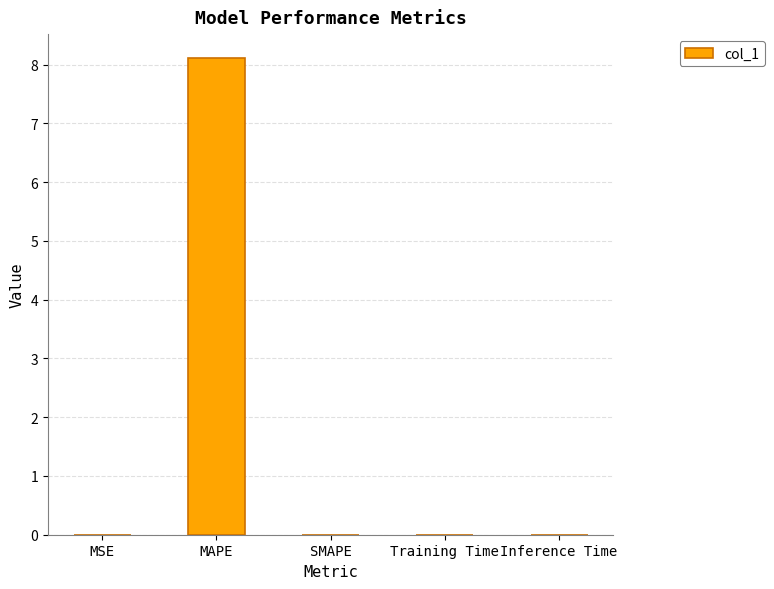

Between MAPE and SMAPE, which is larger?

MAPE